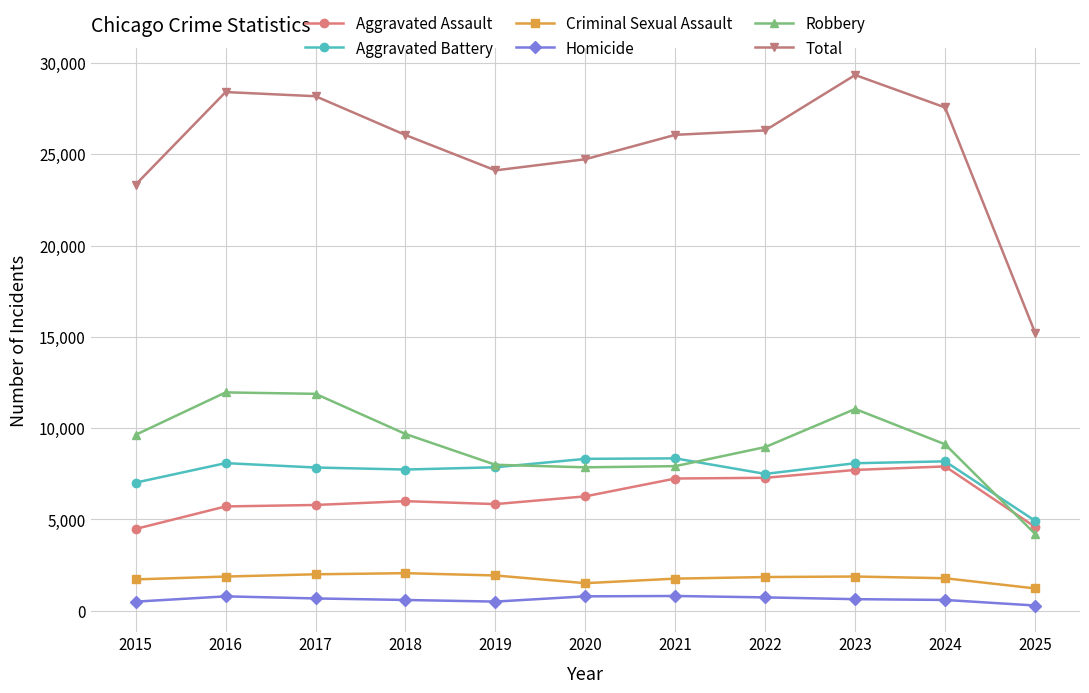

Which series ends up on top after the final intersection of Robbery and Aggravated Assault?

Aggravated Assault